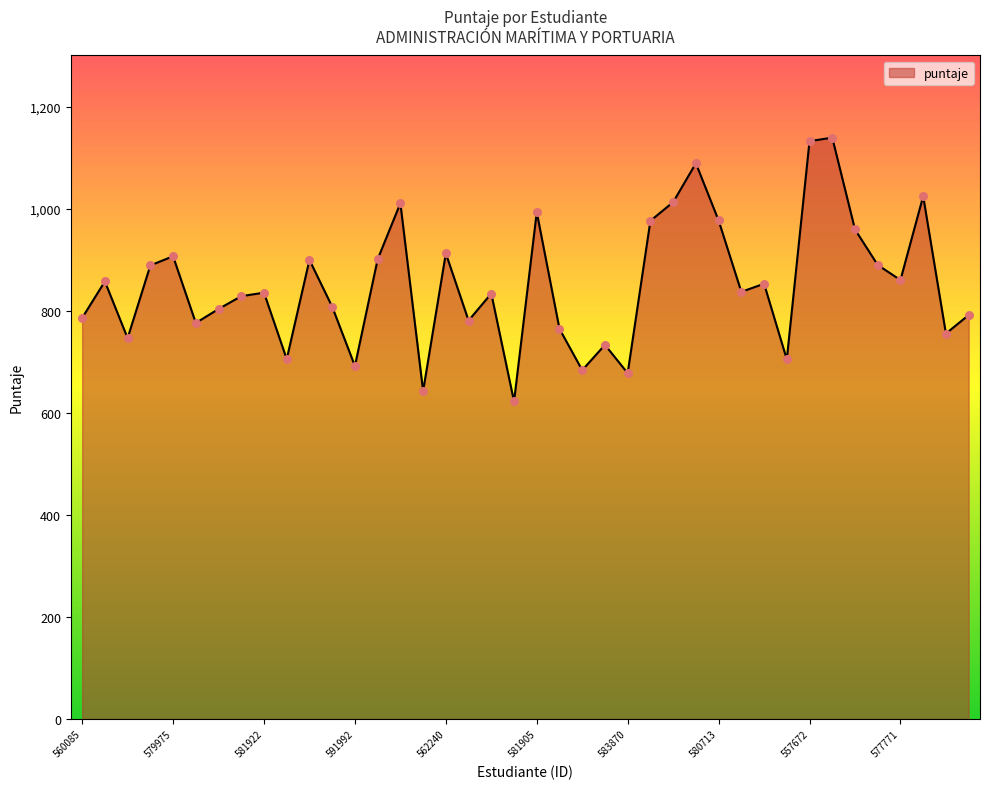

What is the smallest value displayed?

622.0